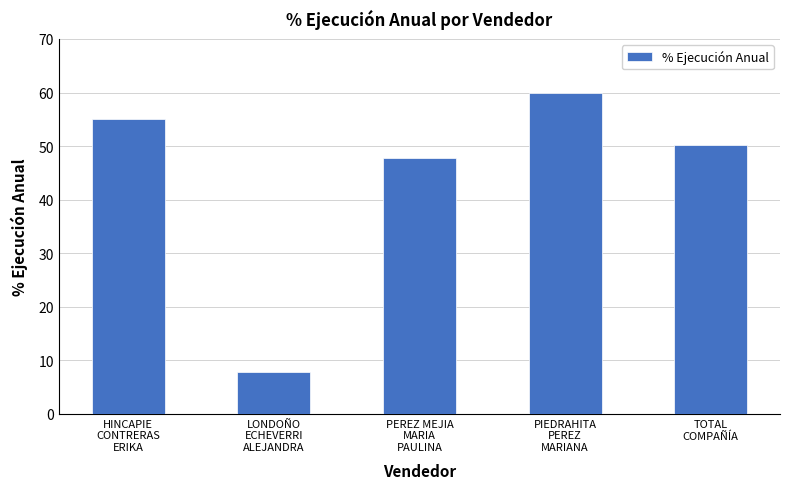

The chart shows a value of 19.9 at HINCAPIE
CONTRERAS
ERIKA. True or false?

False